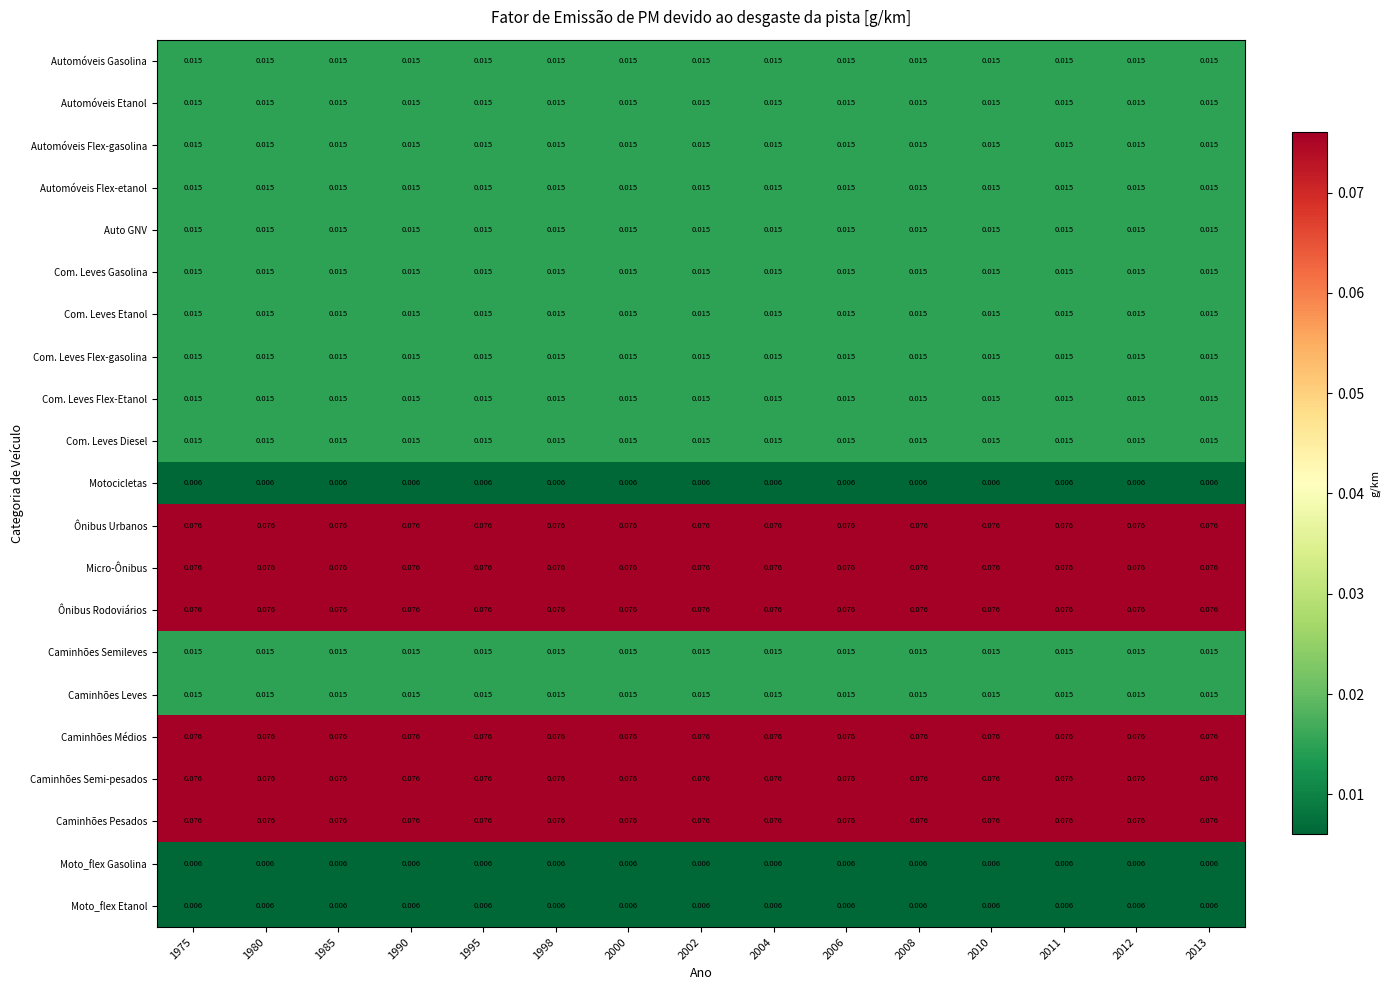

Is the value of Com. Leves Flex-gasolina at 2012 greater than the value of Motocicletas at 2006?

Yes